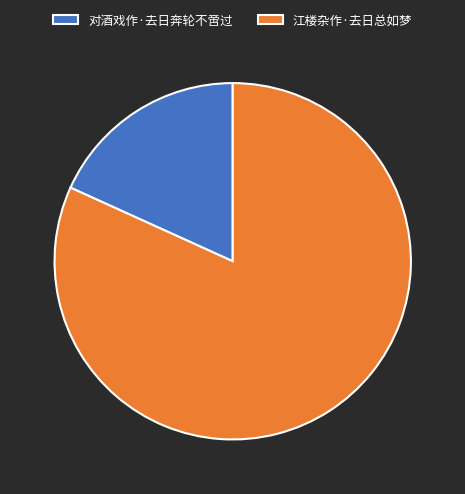

Which has a higher value, 对酒戏作·去日奔轮不啻过 or 江楼杂作·去日总如梦?

江楼杂作·去日总如梦